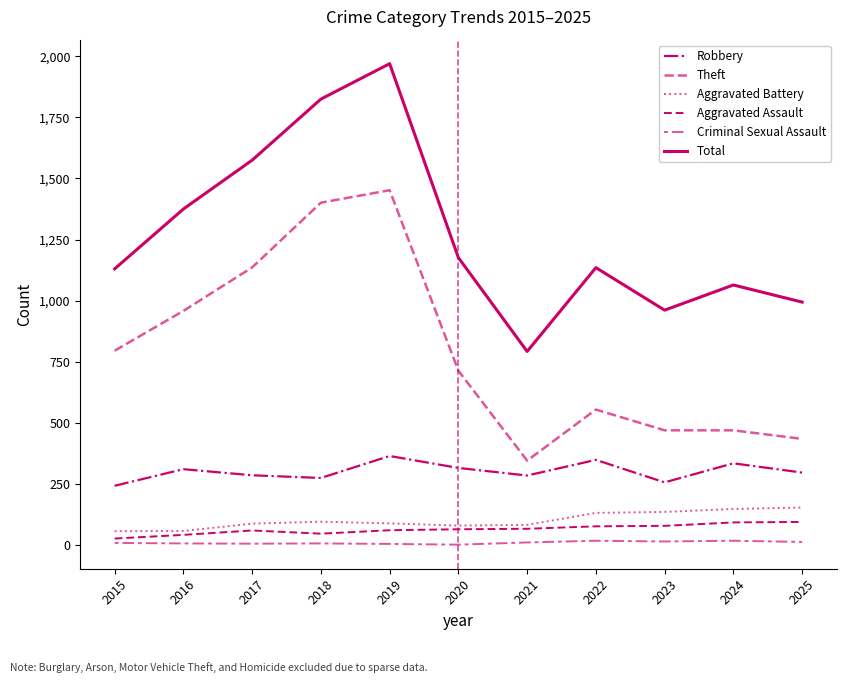

What is the value of the Criminal Sexual Assault point at the 3rd from the left?

5